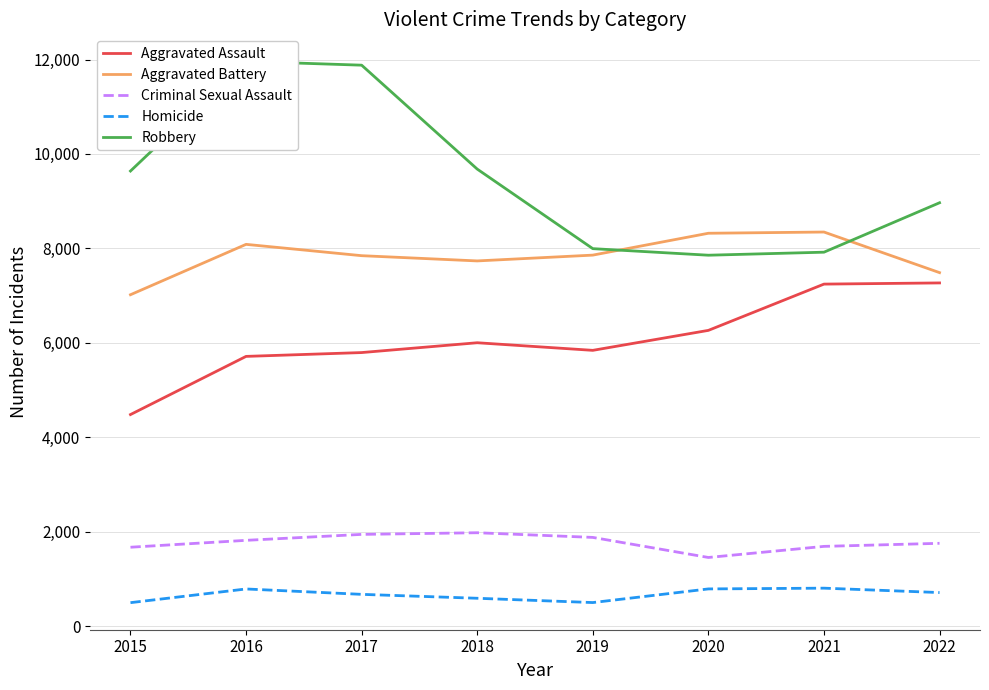

What is the value of the Aggravated Battery point at the 3rd from the left?

7845